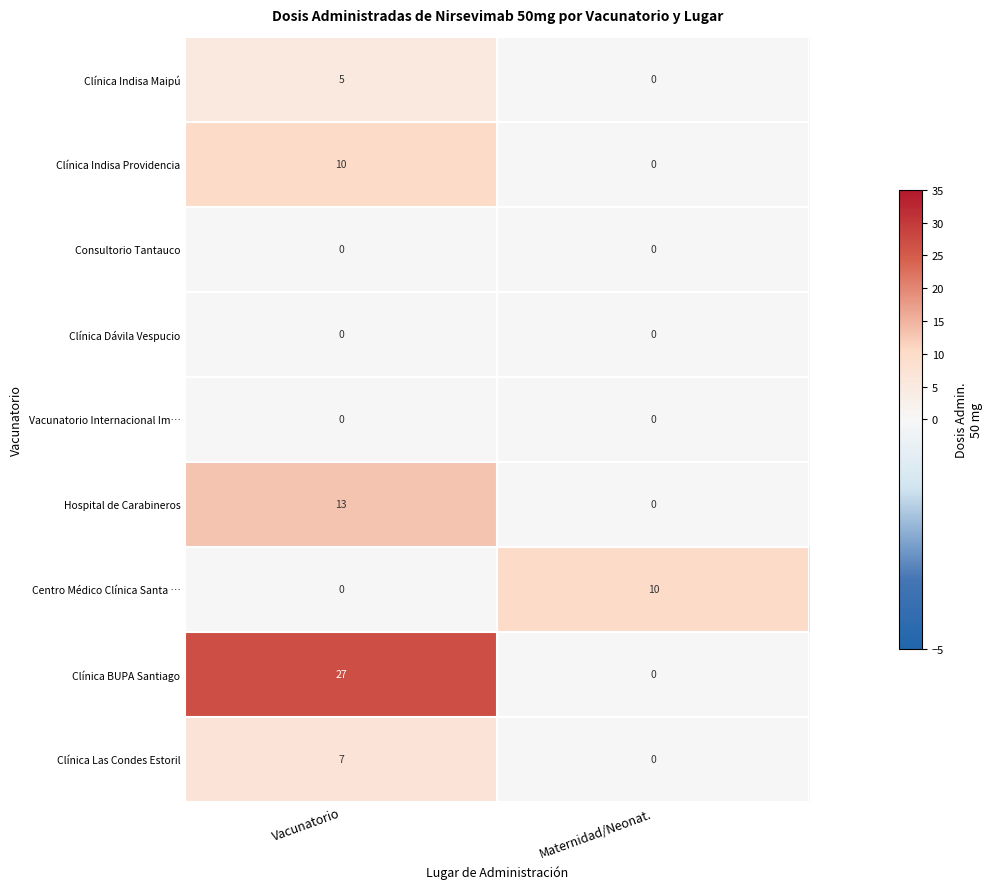

List the labels in order of Clínica Indisa Providencia value, largest first.

Vacunatorio, Maternidad/Neonat.